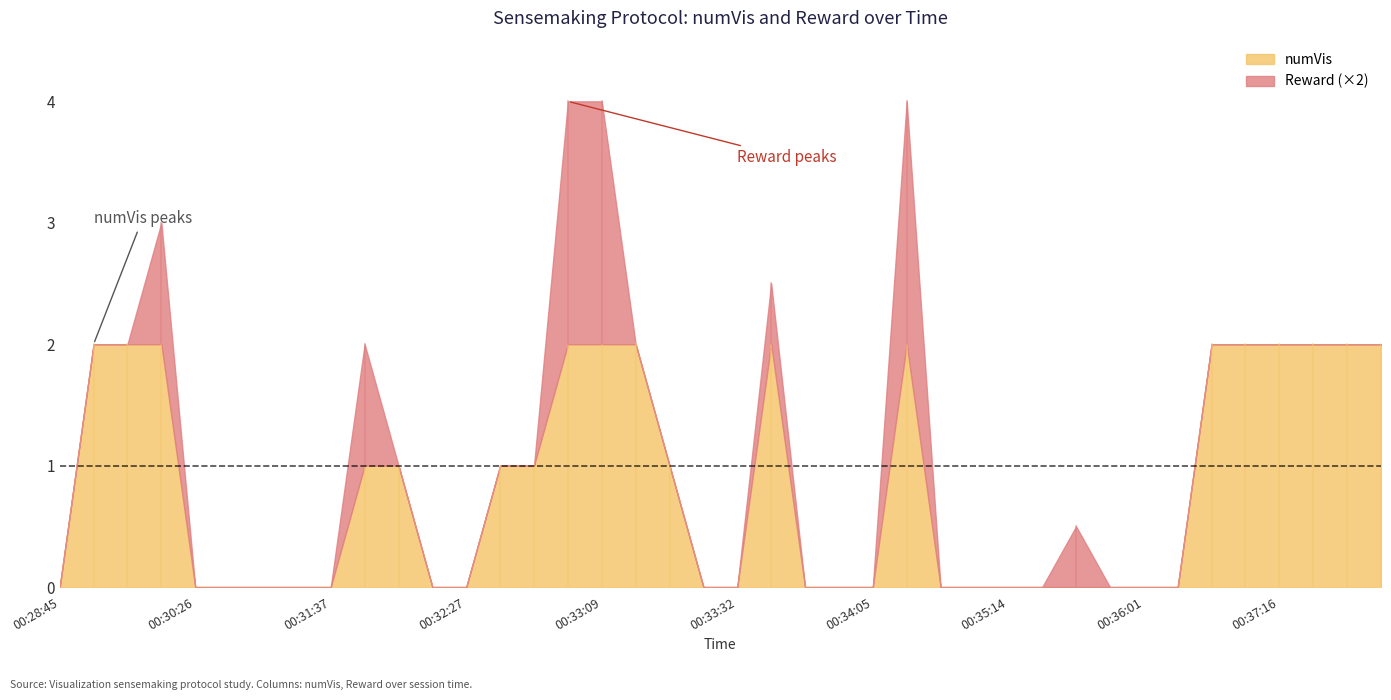

True or false: numVis and Reward cross at least once.

False